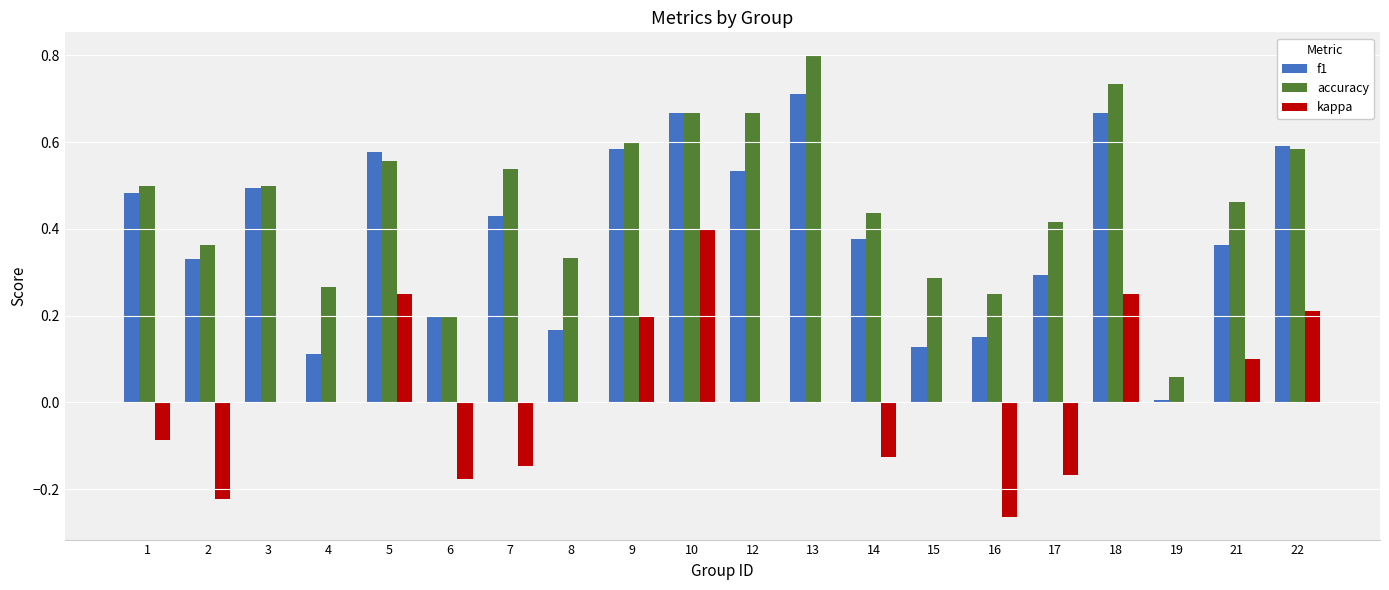

What is the maximum value shown in the chart?

0.8